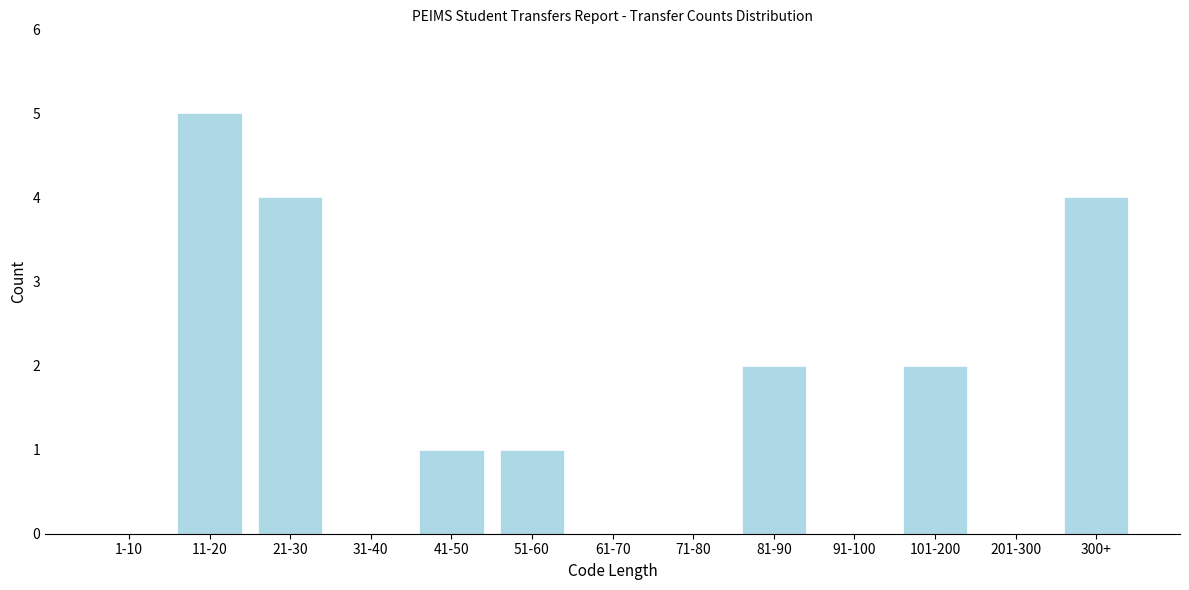

Reading right to left, transcribe all the data shown in this chart.

300+=4	201-300=0	101-200=2	91-100=0	81-90=2	71-80=0	61-70=0	51-60=1	41-50=1	31-40=0	21-30=4	11-20=5	1-10=0